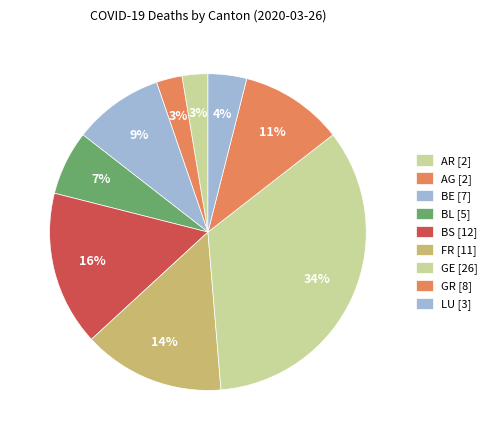

How many segments does this pie chart have?

9